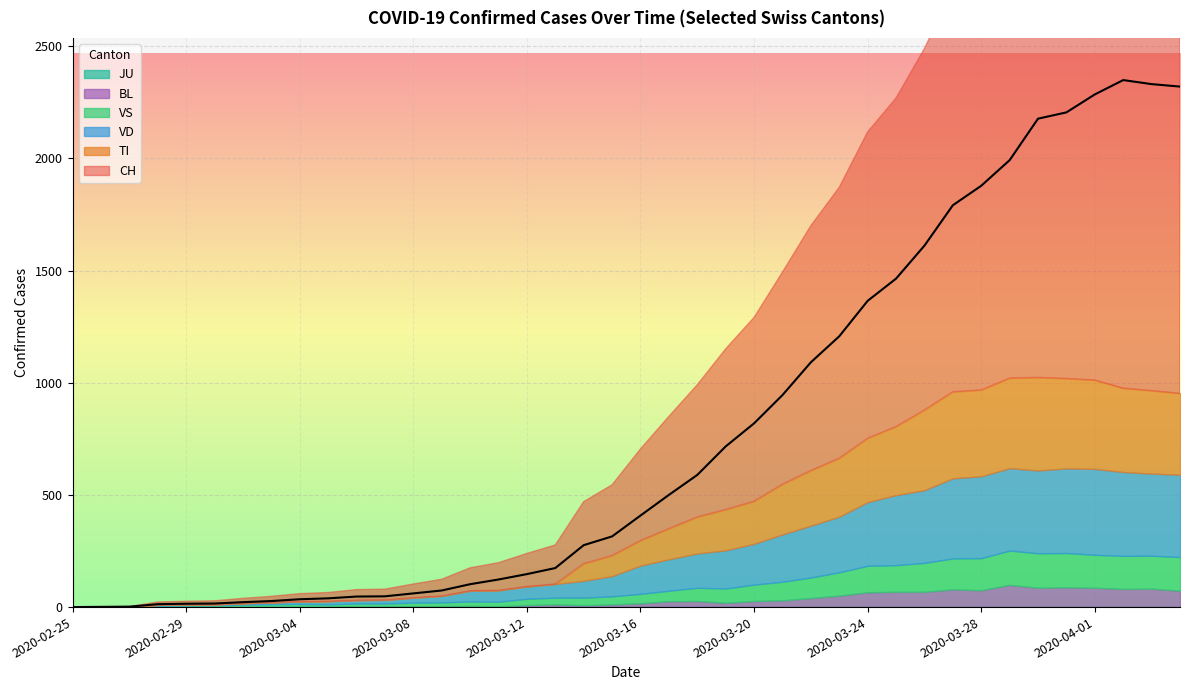

The value of BL at 2020-03-06 is 1. True or false?

False